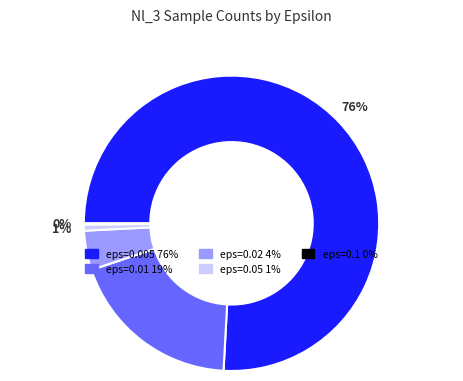

Is there a majority slice in this chart?

Yes